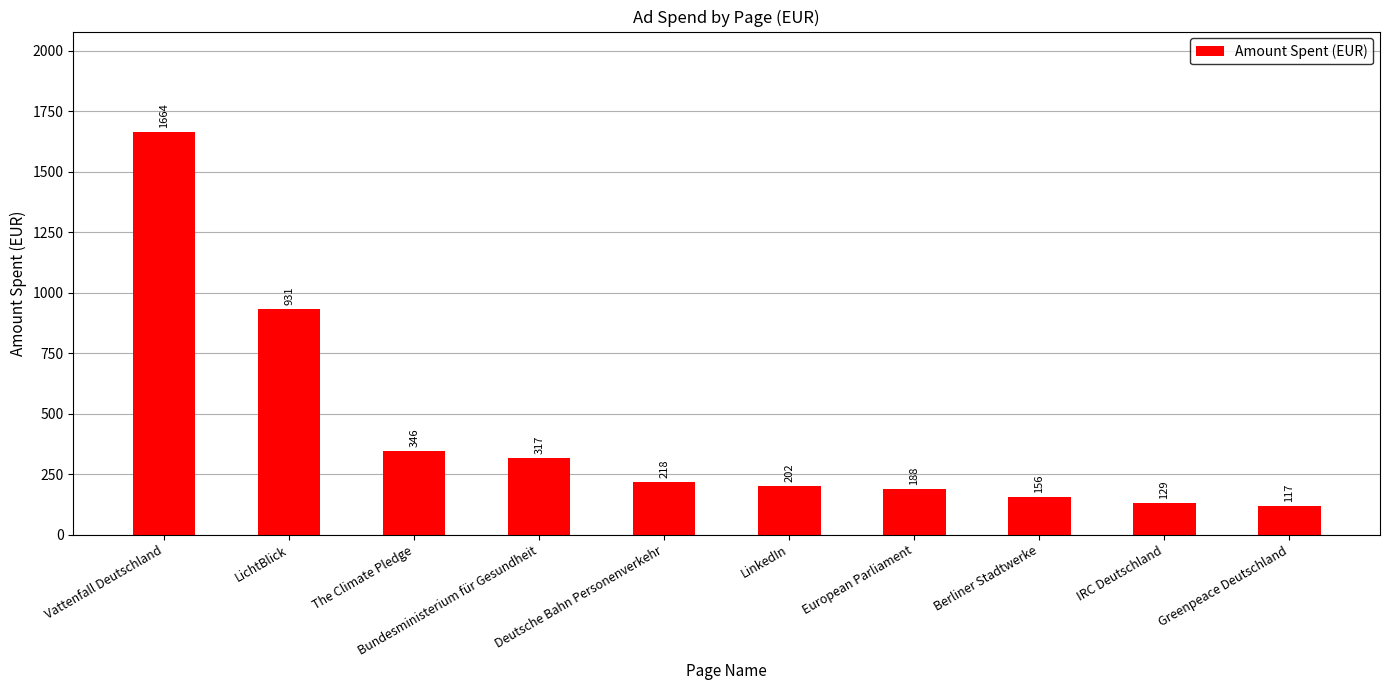

List the labels in order of value, smallest first.

Greenpeace Deutschland, IRC Deutschland, Berliner Stadtwerke, European Parliament, LinkedIn, Deutsche Bahn Personenverkehr, Bundesministerium für Gesundheit, The Climate Pledge, LichtBlick, Vattenfall Deutschland